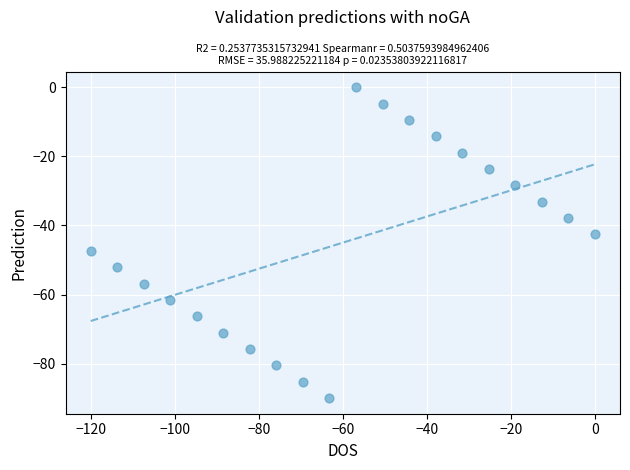

What is the range of X values (max minus min)?

120.0